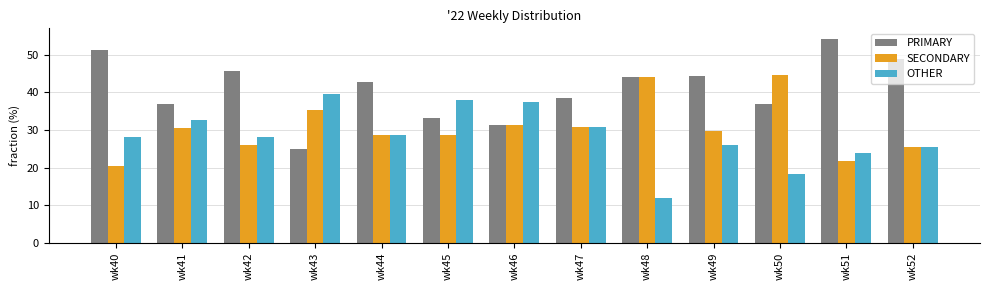

How many data points does each series have?

13